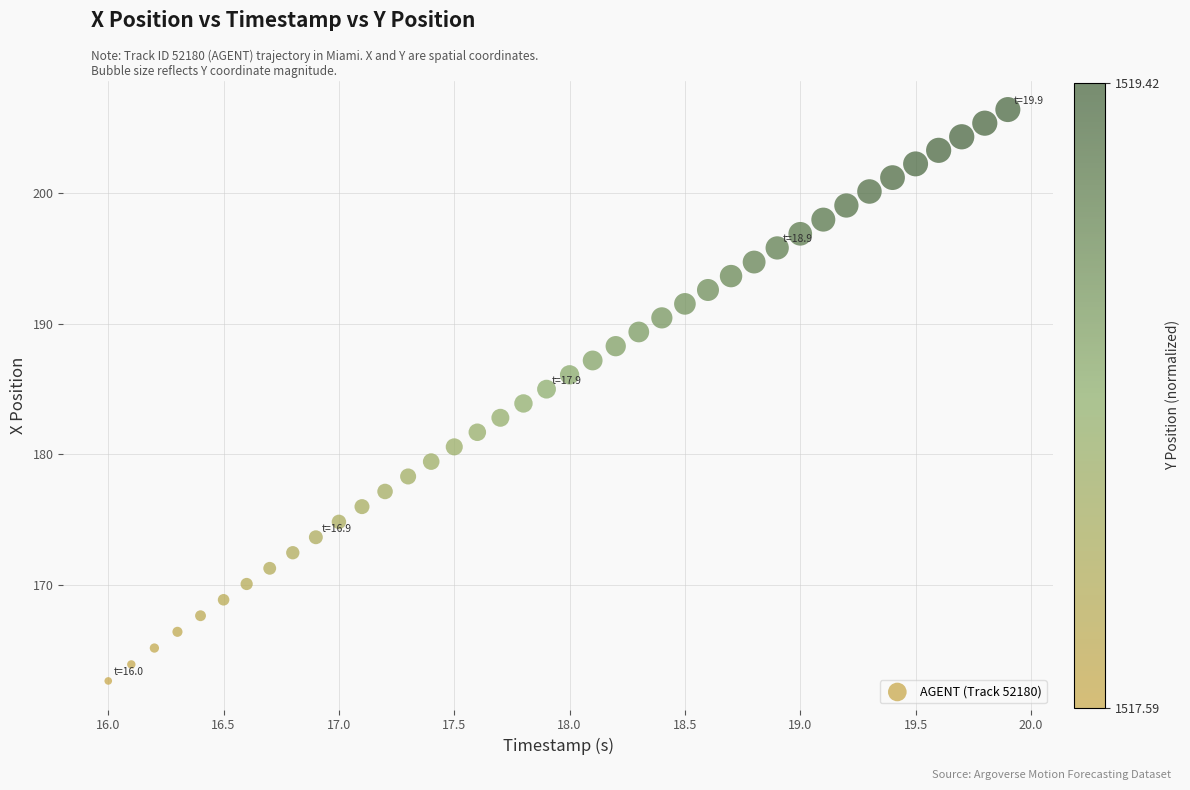

What is the range of X values (max minus min)?

3.9